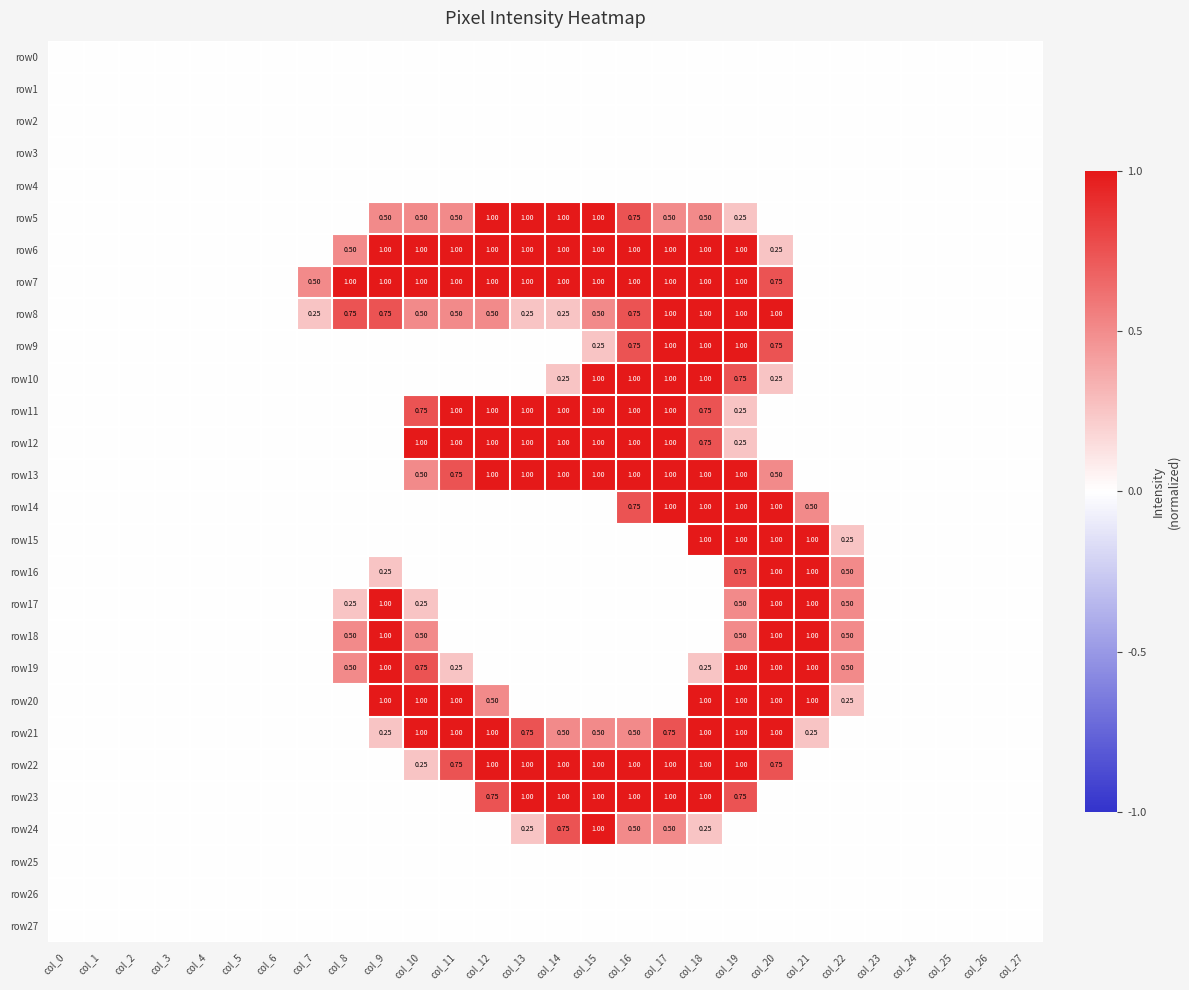

What is the difference between the second highest and minimum values in the row22 series?

1.0